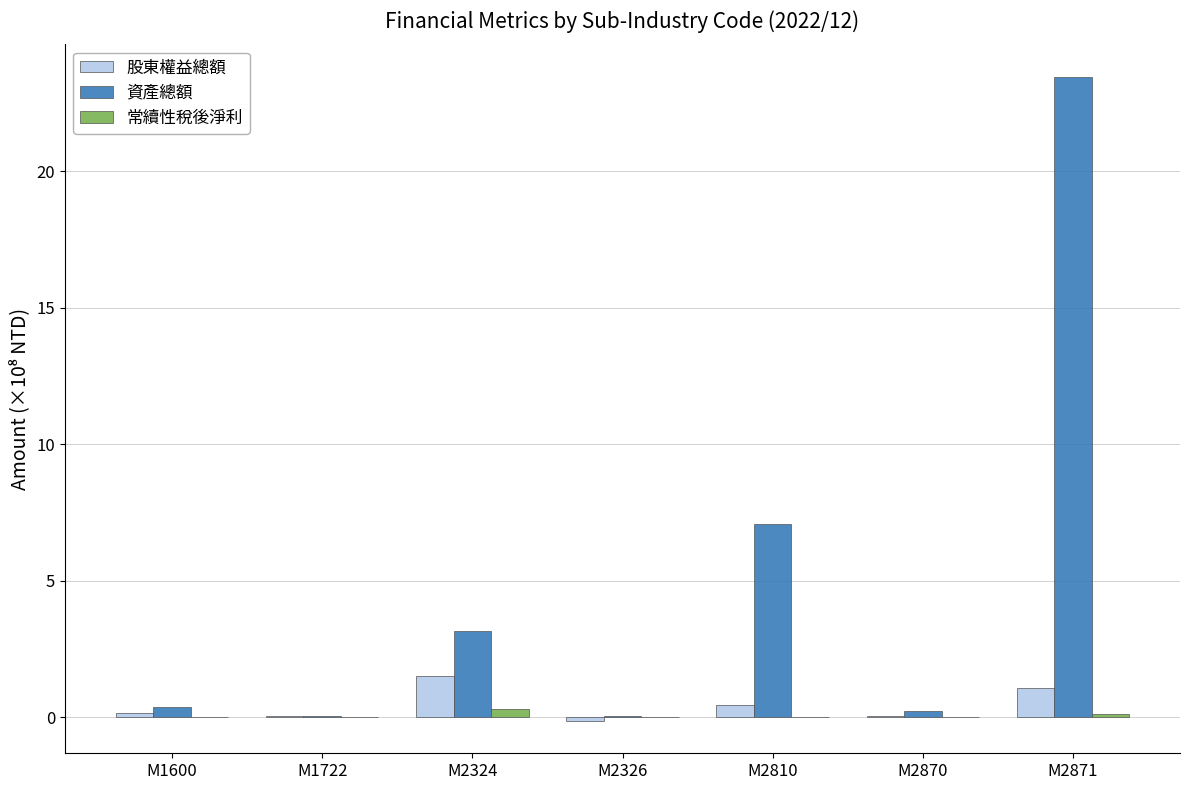

What is the sum of all 股東權益總額 values?

3.2